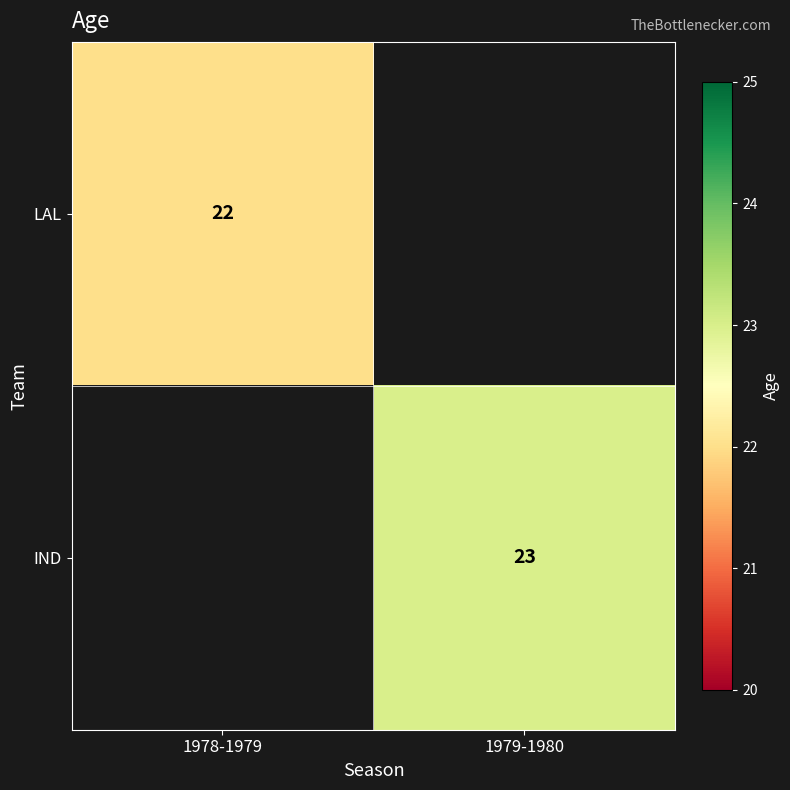

Is it true that LAL equals 39 at 1978-1979?

False